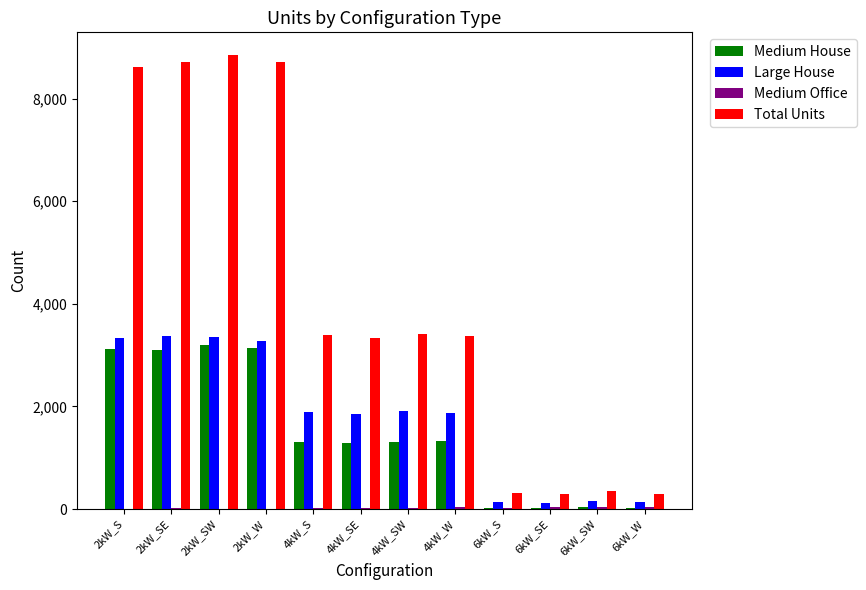

Which series has the widest spread of values?

Total Units